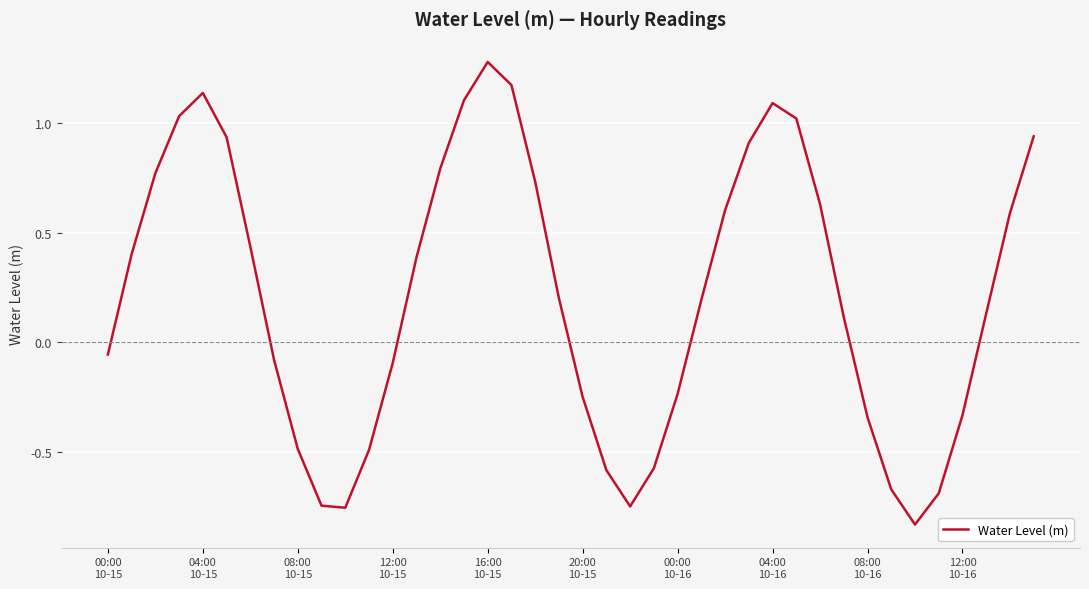

What is the maximum value shown in the chart?

1.3